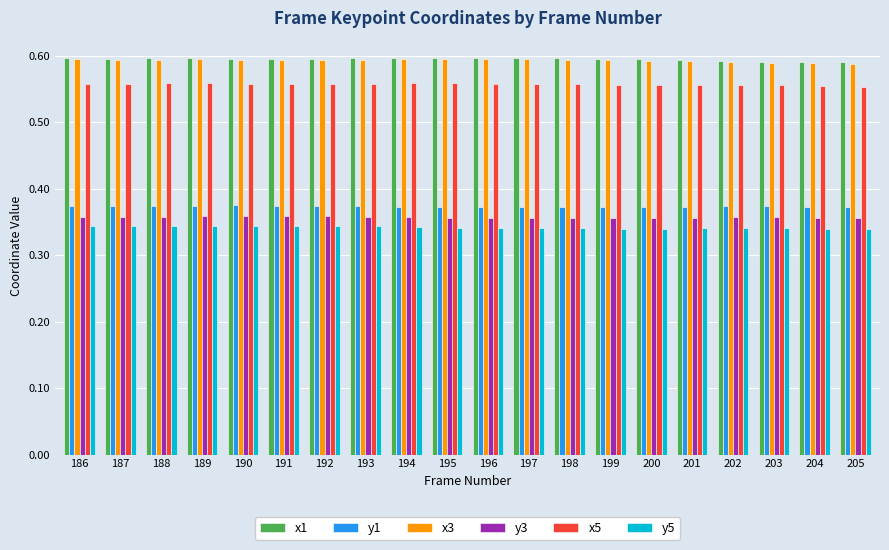

The x5 series shows 1.0 at 203. True or false?

False